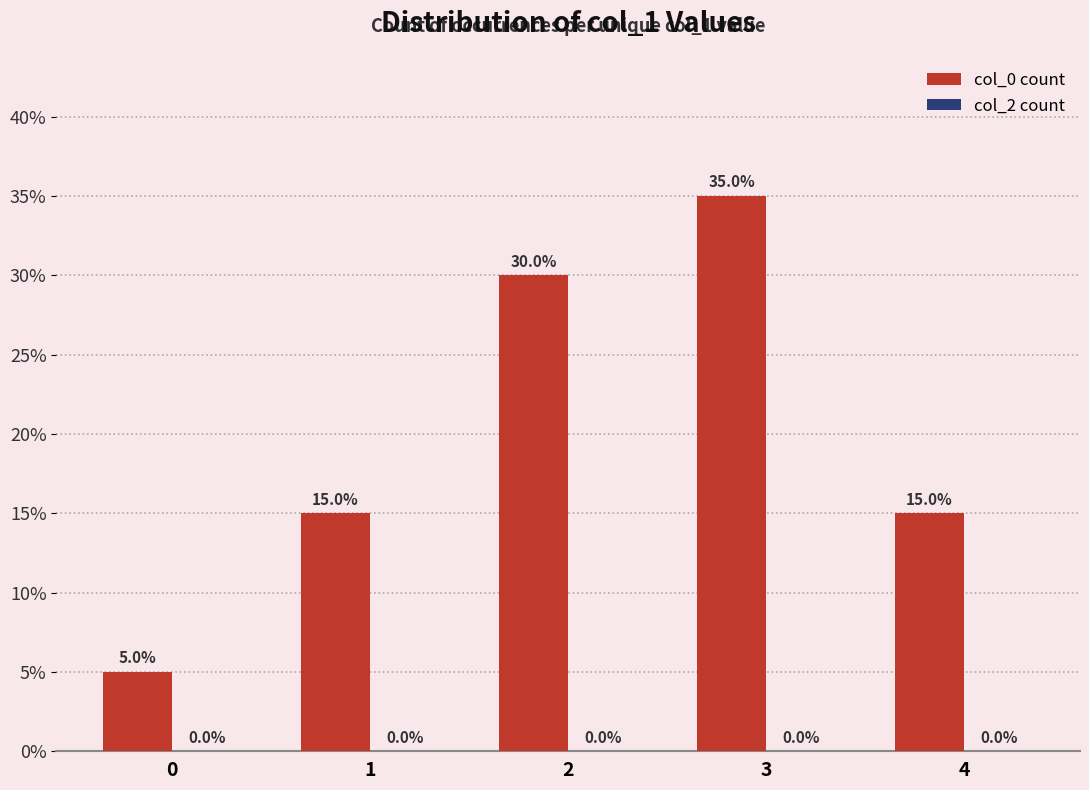

True or false: the data shows 22 at 1.

False